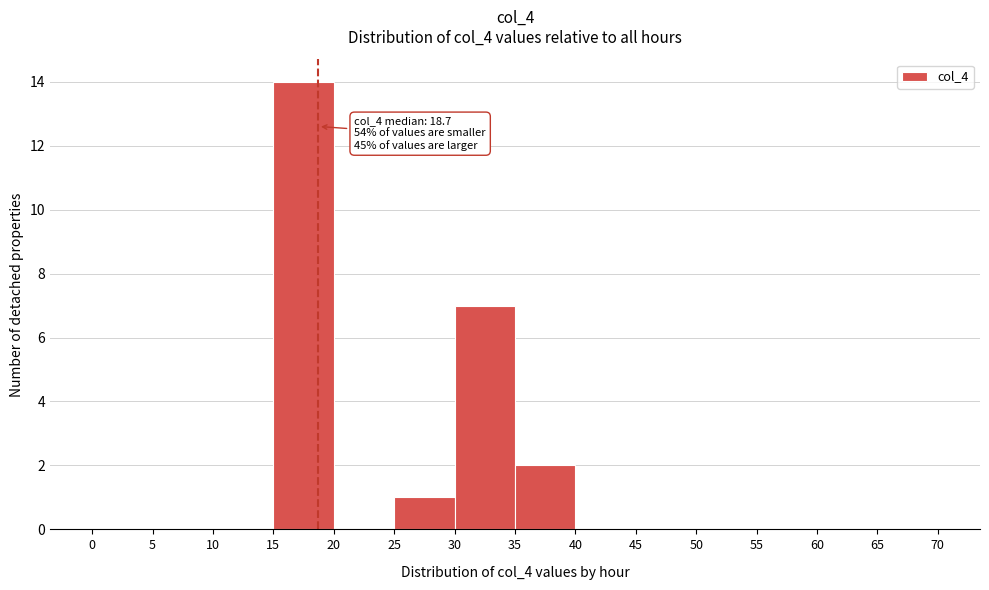

Which range on the x-axis has the tallest bar?

15 to 20